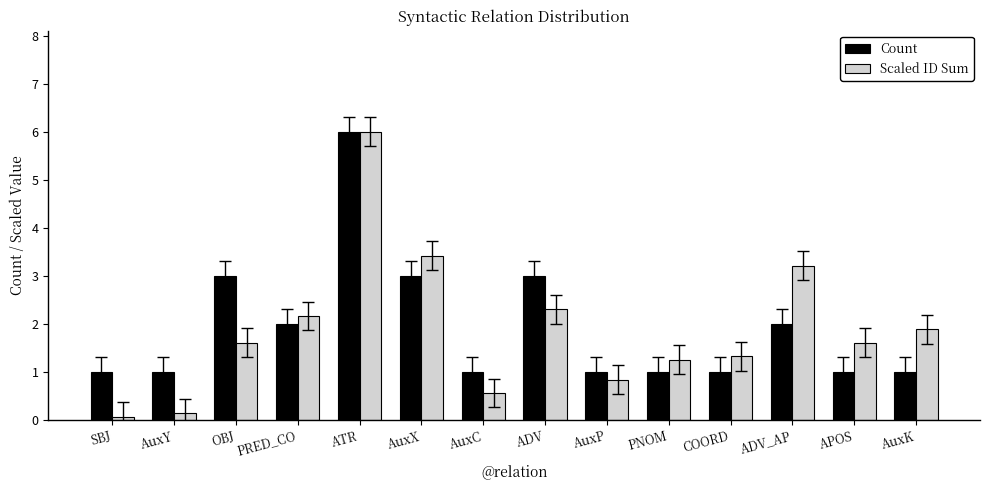

Reading right to left, list all the values displayed in this chart.

Count: AuxK=1.0	APOS=1.0	ADV_AP=2.0	COORD=1.0	PNOM=1.0	AuxP=1.0	ADV=3.0	AuxC=1.0	AuxX=3.0	ATR=6.0	PRED_CO=2.0	OBJ=3.0	AuxY=1.0	SBJ=1.0
Scaled ID Sum: AuxK=1.9	APOS=1.6	ADV_AP=3.2	COORD=1.3	PNOM=1.3	AuxP=0.8	ADV=2.3	AuxC=0.6	AuxX=3.4	ATR=6.0	PRED_CO=2.2	OBJ=1.6	AuxY=0.1	SBJ=0.1